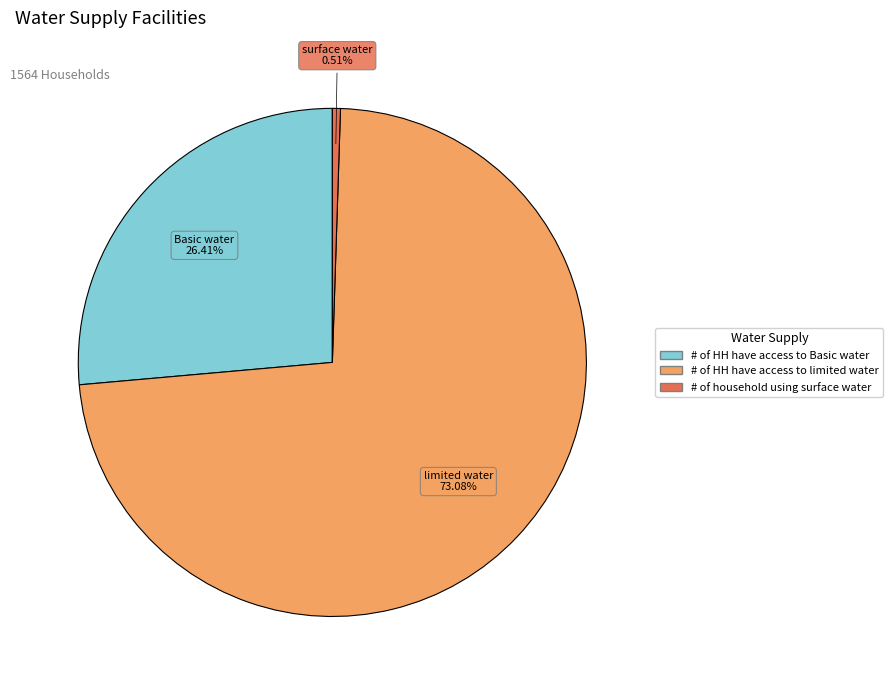

Rank the categories by value from highest to lowest.

# of HH have access to limited water, # of HH have access to Basic water, # of household using surface water